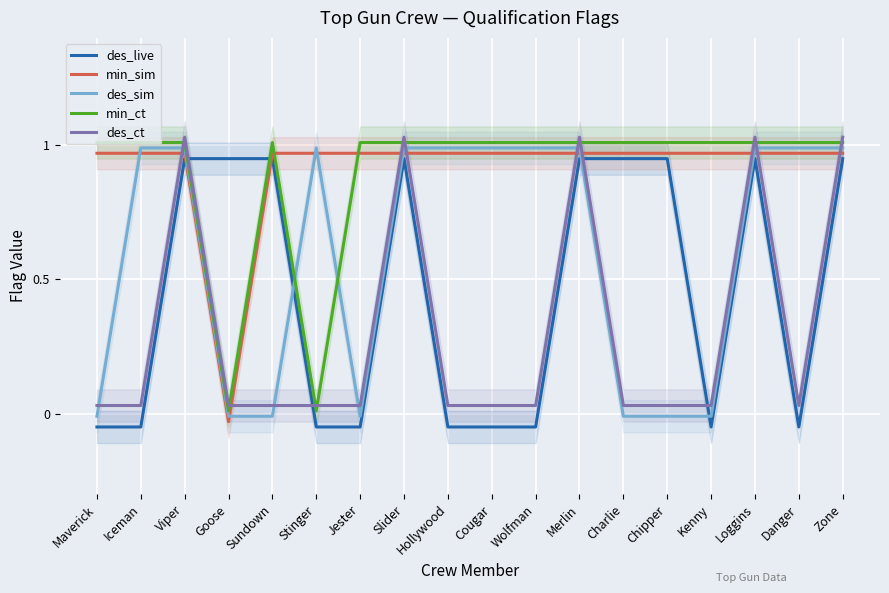

Reading right to left, list all the values displayed in this chart.

des_live: Zone=0.9	Danger=-0.1	Loggins=0.9	Kenny=-0.1	Chipper=0.9	Charlie=0.9	Merlin=0.9	Wolfman=-0.1	Cougar=-0.1	Hollywood=-0.1	Slider=0.9	Jester=-0.1	Stinger=-0.1	Sundown=0.9	Goose=0.9	Viper=0.9	Iceman=-0.1	Maverick=-0.1
min_sim: Zone=1.0	Danger=1.0	Loggins=1.0	Kenny=1.0	Chipper=1.0	Charlie=1.0	Merlin=1.0	Wolfman=1.0	Cougar=1.0	Hollywood=1.0	Slider=1.0	Jester=1.0	Stinger=1.0	Sundown=1.0	Goose=-0.0	Viper=1.0	Iceman=1.0	Maverick=1.0
des_sim: Zone=1.0	Danger=1.0	Loggins=1.0	Kenny=-0.0	Chipper=-0.0	Charlie=-0.0	Merlin=1.0	Wolfman=1.0	Cougar=1.0	Hollywood=1.0	Slider=1.0	Jester=-0.0	Stinger=1.0	Sundown=-0.0	Goose=-0.0	Viper=1.0	Iceman=1.0	Maverick=-0.0
min_ct: Zone=1.0	Danger=1.0	Loggins=1.0	Kenny=1.0	Chipper=1.0	Charlie=1.0	Merlin=1.0	Wolfman=1.0	Cougar=1.0	Hollywood=1.0	Slider=1.0	Jester=1.0	Stinger=0.0	Sundown=1.0	Goose=0.0	Viper=1.0	Iceman=1.0	Maverick=1.0
des_ct: Zone=1.0	Danger=0.0	Loggins=1.0	Kenny=0.0	Chipper=0.0	Charlie=0.0	Merlin=1.0	Wolfman=0.0	Cougar=0.0	Hollywood=0.0	Slider=1.0	Jester=0.0	Stinger=0.0	Sundown=0.0	Goose=0.0	Viper=1.0	Iceman=0.0	Maverick=0.0